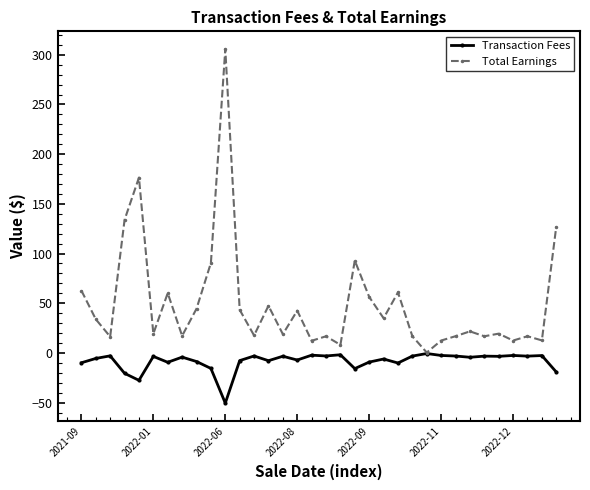

What is the sum of all Total Earnings values?

1686.3